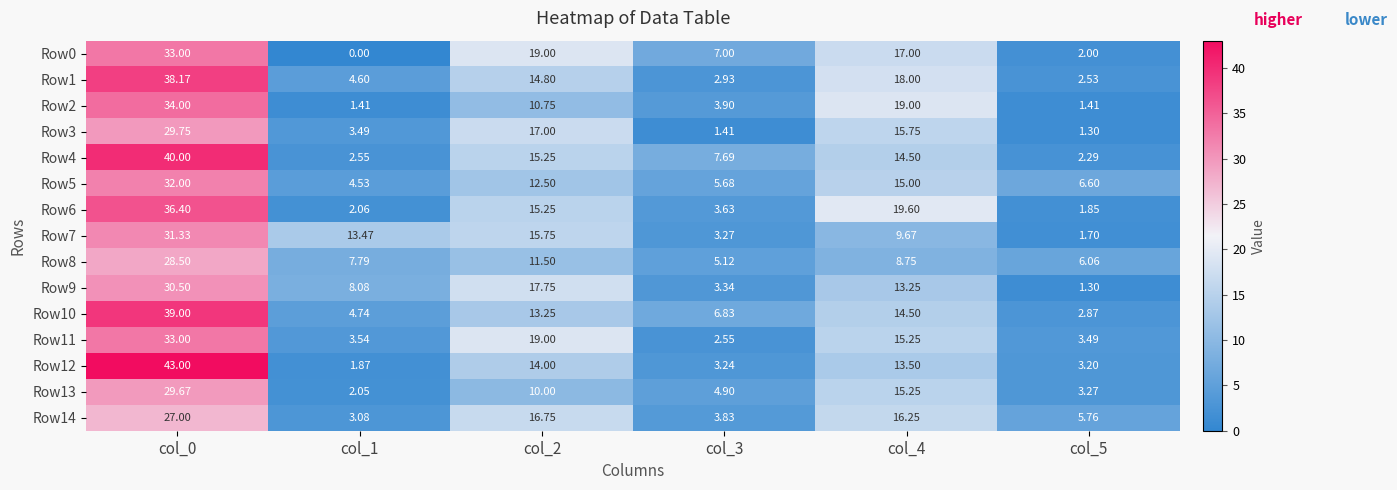

At which category is the sum across all series the highest?

col_0